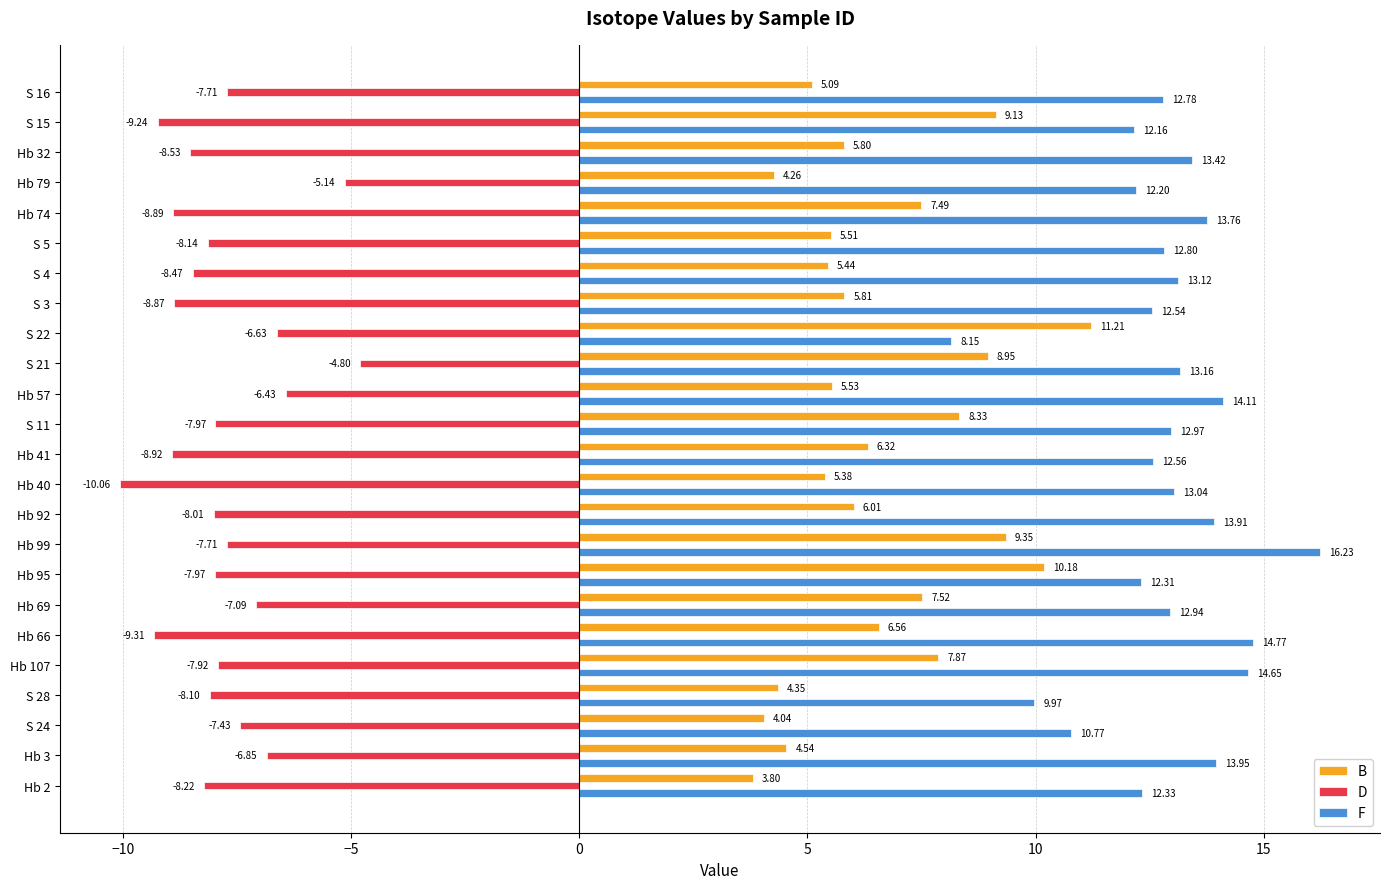

How many data points in D are less than -7?

19